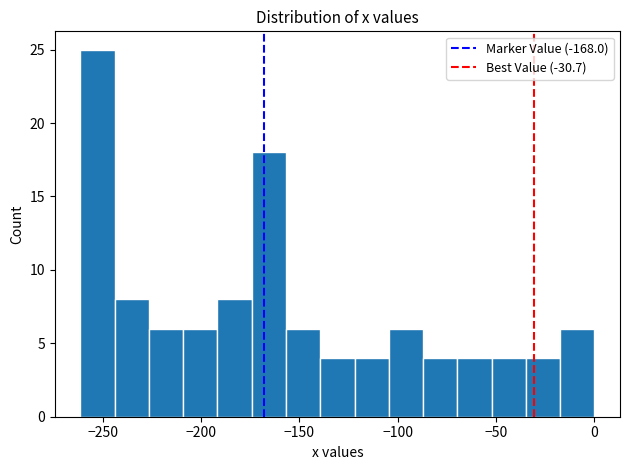

Around what value on the x-axis is the tallest bar? Give the approximate position of its centre, as read against the axis.

-255